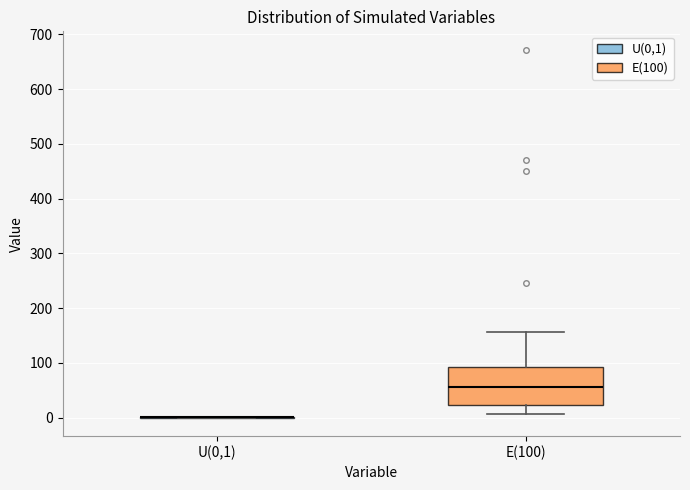

Reading left to right, read every box against the y-axis: the position of its median line, the range the box covers, and the ends of its whiskers. The values are not printed on the chart, so give them approximately, as read against the axis.

U(0,1): box collapsed to a line at 0, whiskers 0 to 0
E(100): median 60, box 20 to 90, whiskers 10 to 160